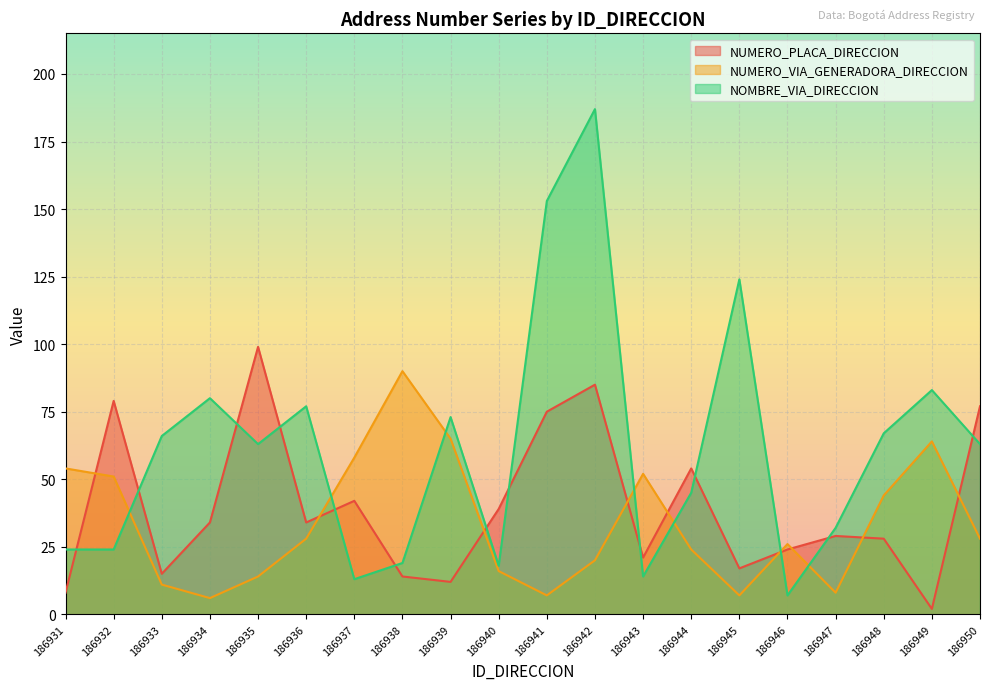

What are all the series names shown in the legend?

NUMERO_PLACA_DIRECCION, NUMERO_VIA_GENERADORA_DIRECCION, NOMBRE_VIA_DIRECCION